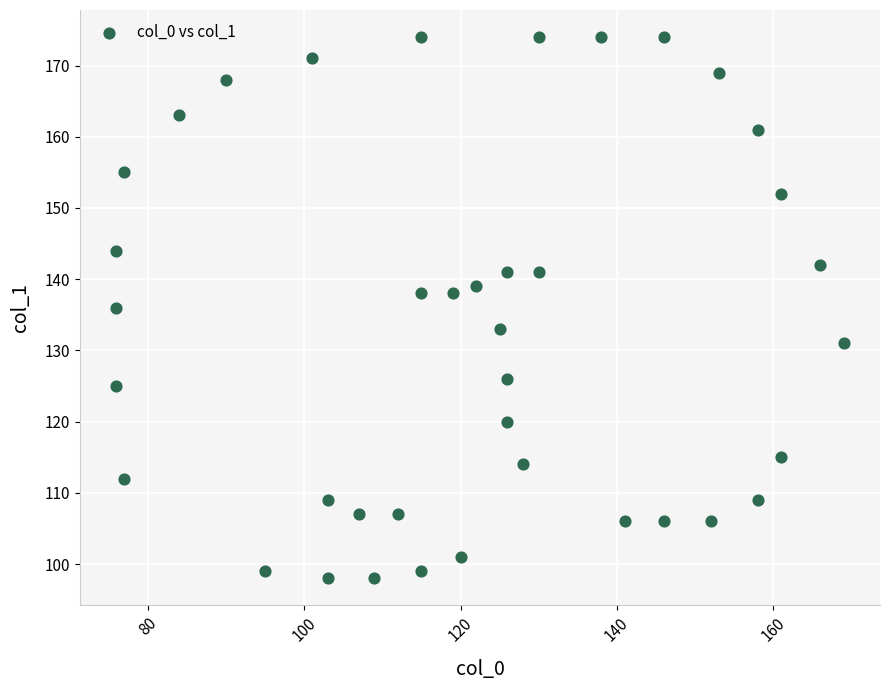

What is the range of X values (max minus min)?

93